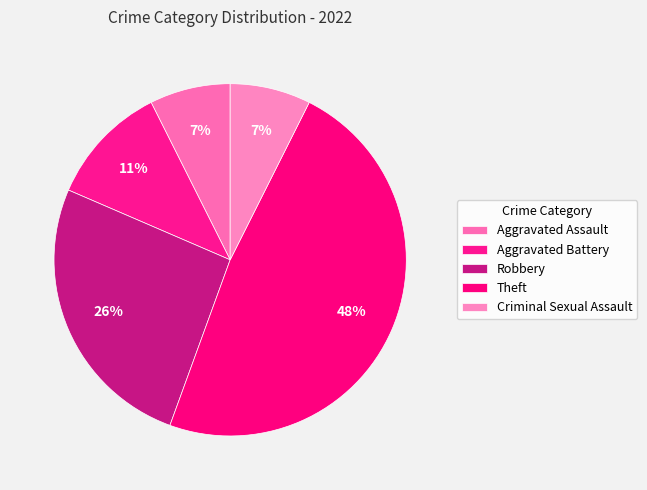

To the nearest percent, what portion does Criminal Sexual Assault represent?

7%